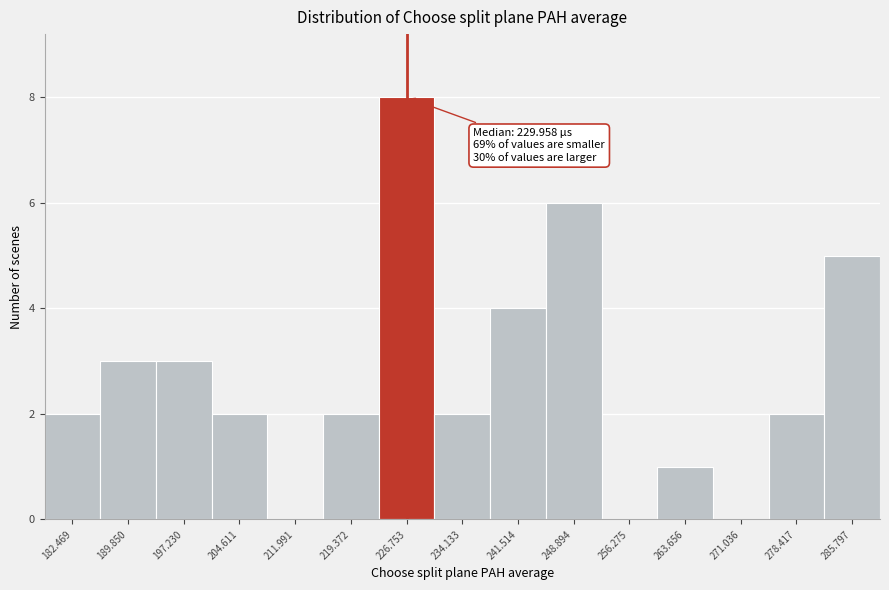

Over which range of the x-axis is the bar tallest?

223 to 230